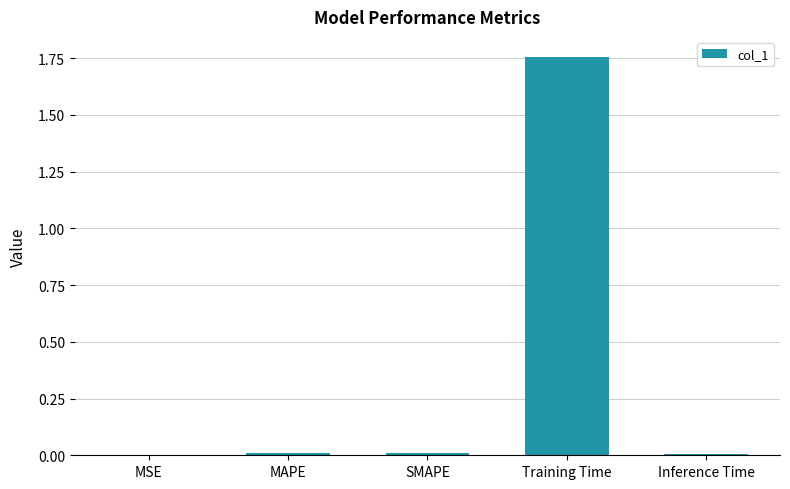

At which category does the chart reach its peak across all series?

Training Time